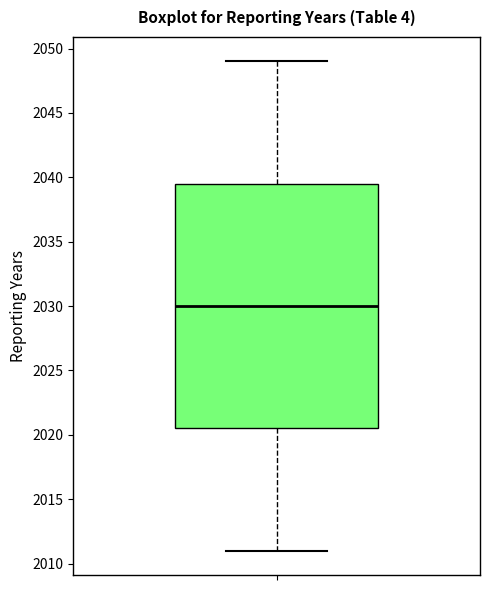

Transcribe this box plot: give where the median line is, the range the box spans, and where the two whiskers end, as read against the y-axis. The values are not printed on the chart, so give them approximately, as read against the axis.

median 2030.0, box 2020.5 to 2039.5, whiskers 2011.0 to 2049.0